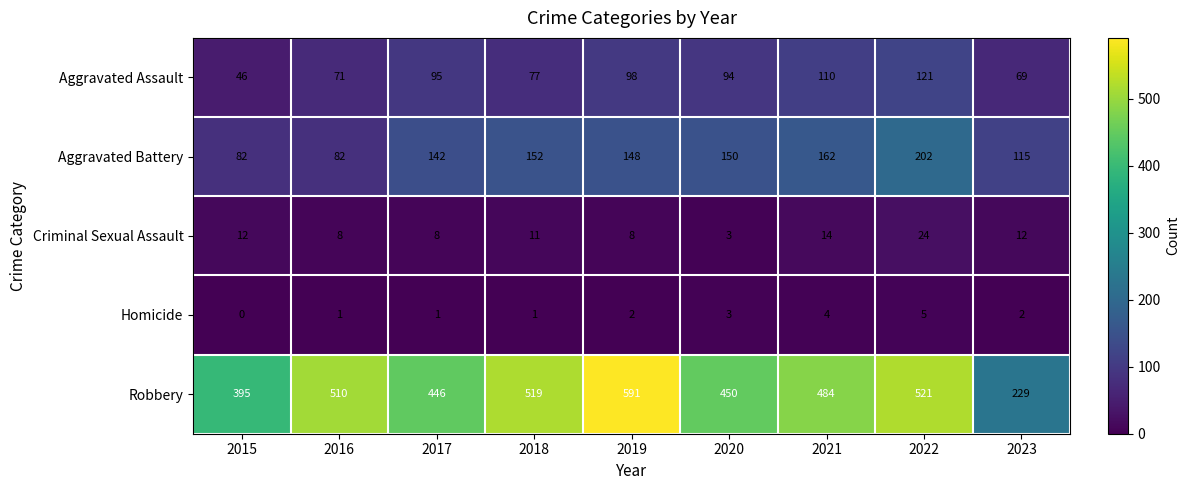

What is the sum of all Homicide values?

19